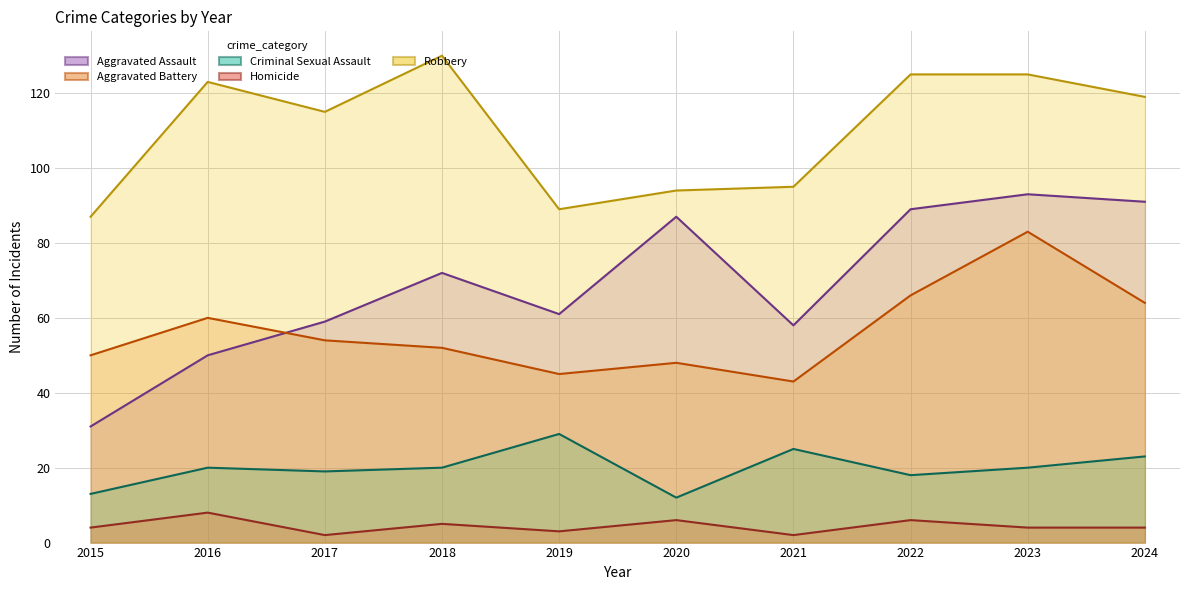

The value of Criminal Sexual Assault at 2020 is 12. True or false?

True